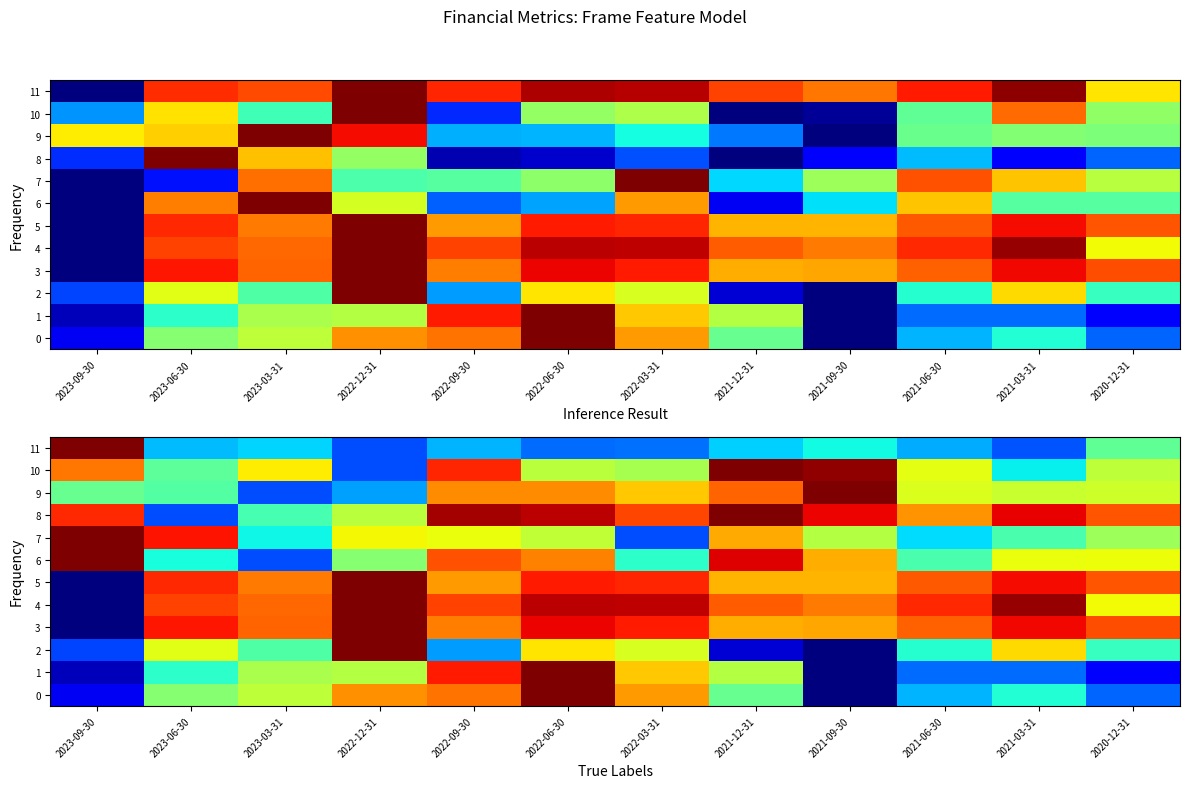

Between 2023-03-31 and 2022-03-31, which series saw the biggest shift?

9